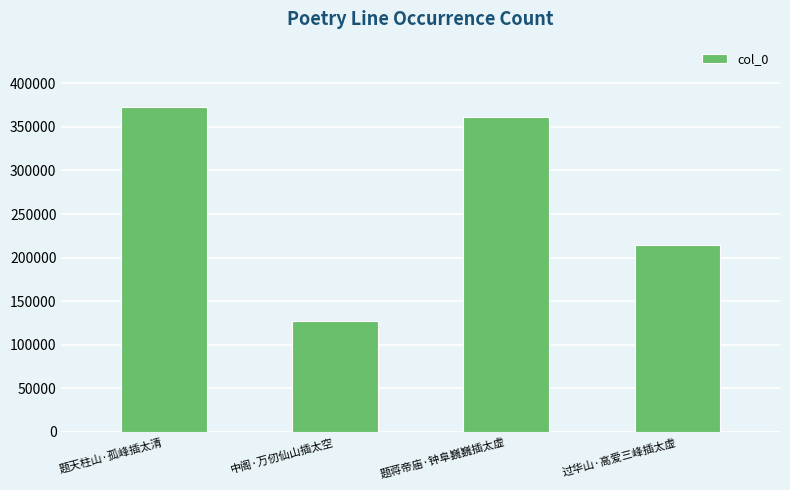

Rank the categories by value from highest to lowest.

题天柱山·孤峰插太清, 题蒋帝庙·钟阜巍巍插太虚, 过华山·高爱三峰插太虚, 中阁·万仞仙山插太空